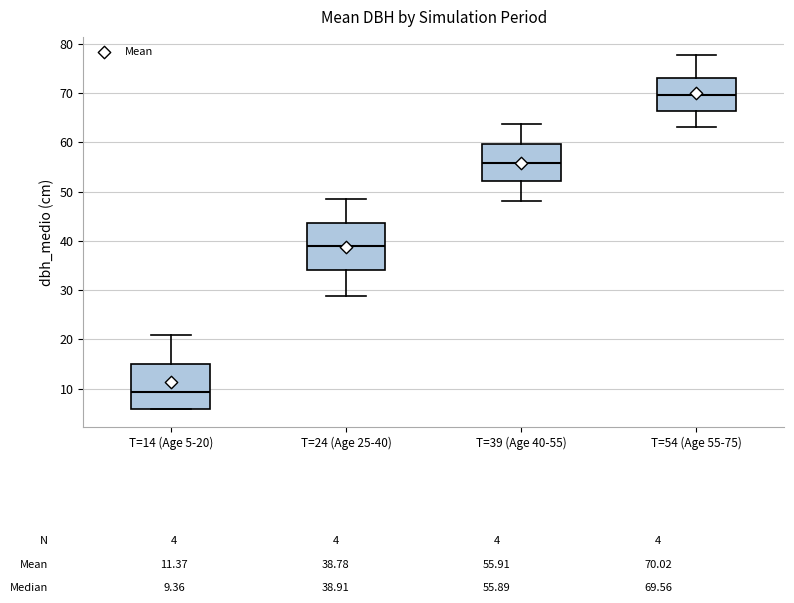

Which box has the highest median line?

T=54 (Age 55-75)